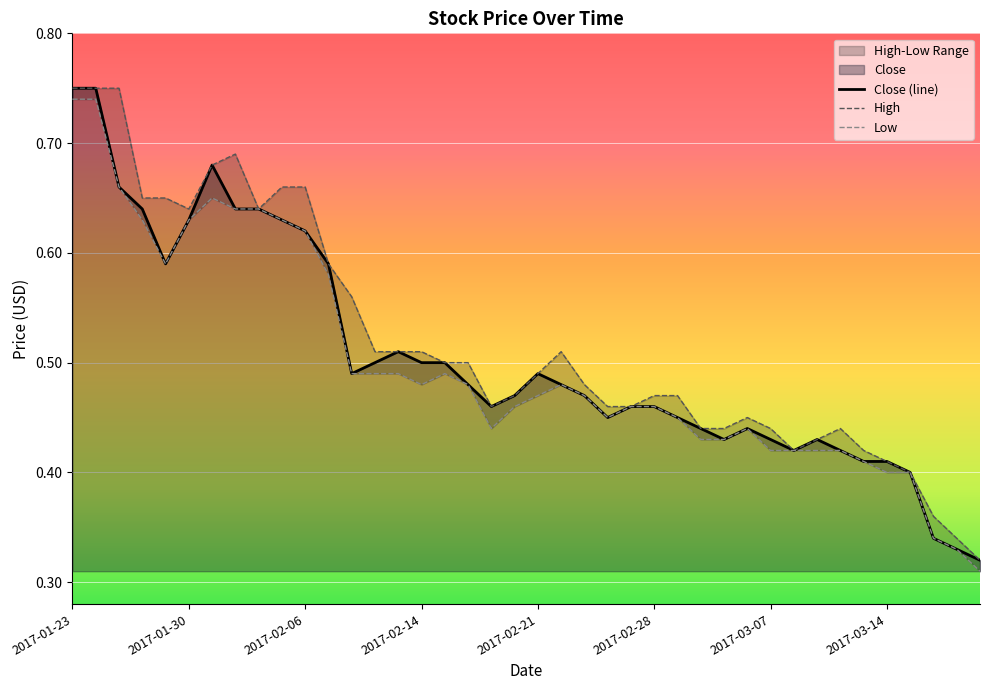

What is the label of the 12th point from the left?

2017-02-07